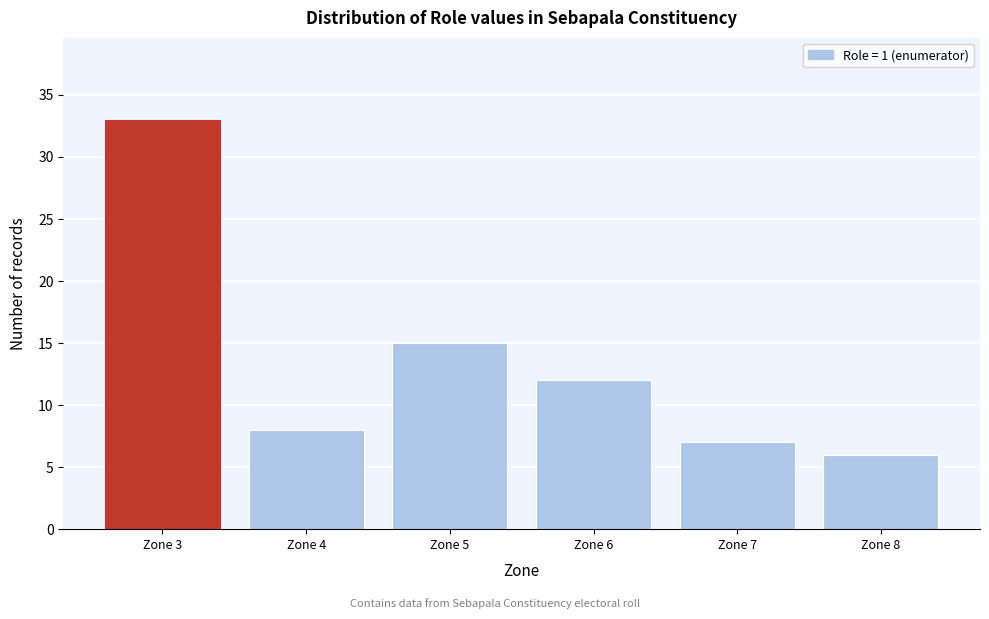

Reading left to right, transcribe all the data shown in this chart.

Zone 3=33	Zone 4=8	Zone 5=15	Zone 6=12	Zone 7=7	Zone 8=6